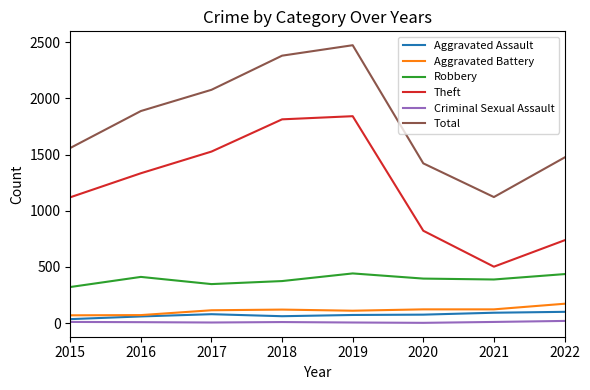

What is the lowest value of the Total series?

1122